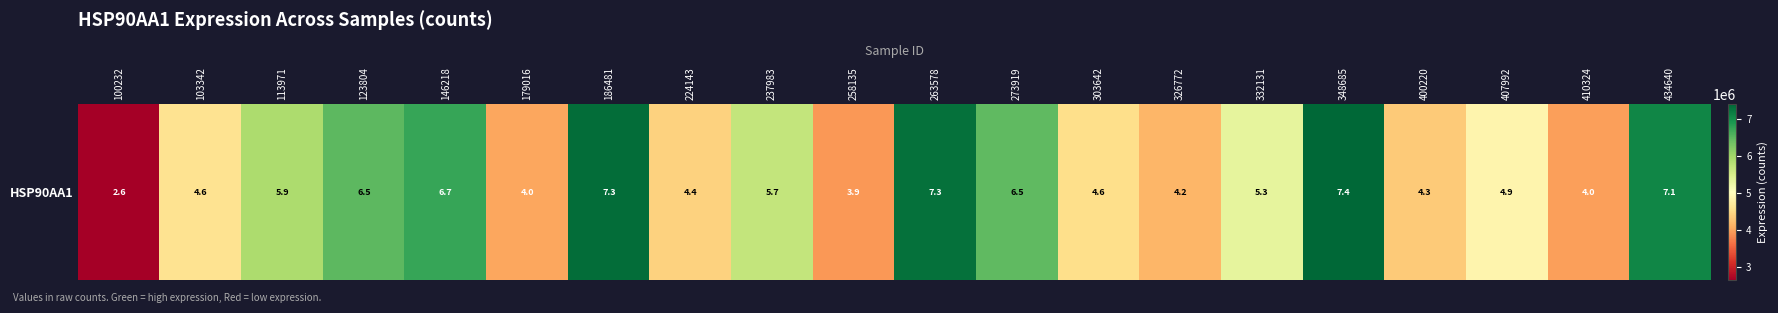

At which label is the value closest to 5023273?

407992